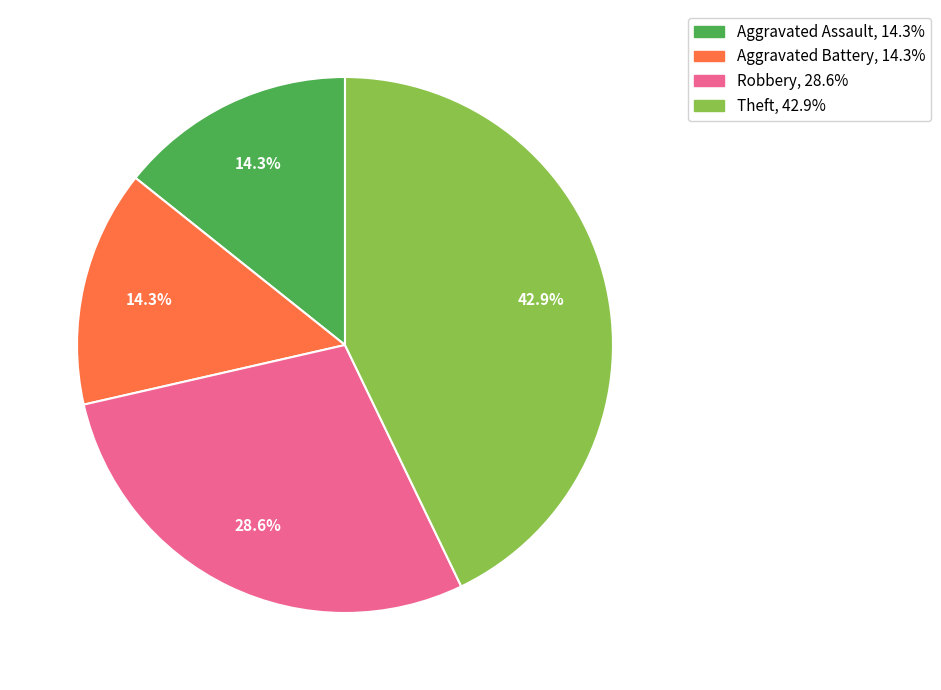

How many slices are in this pie chart?

4